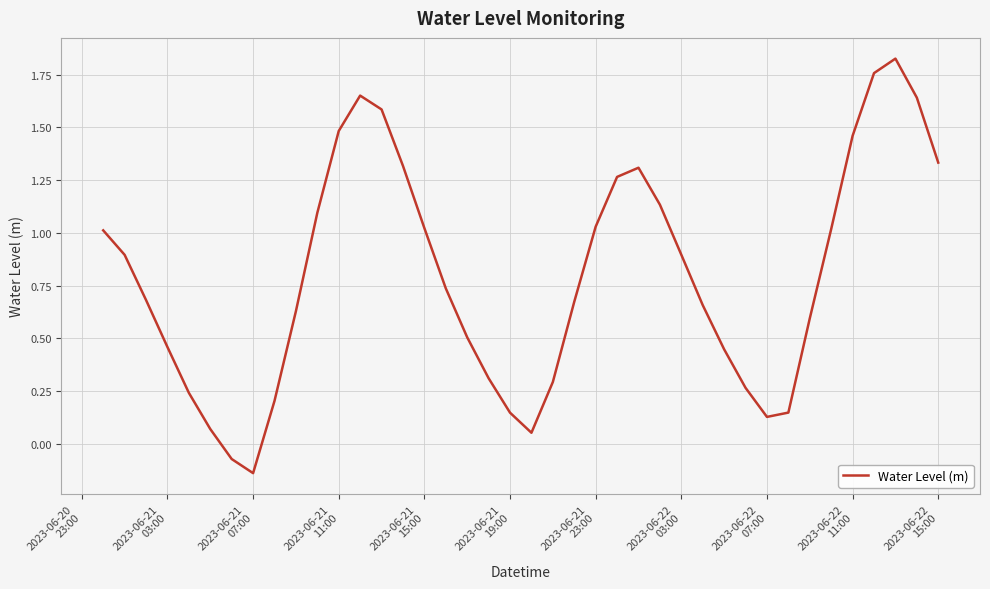

What is the greatest value displayed?

1.8